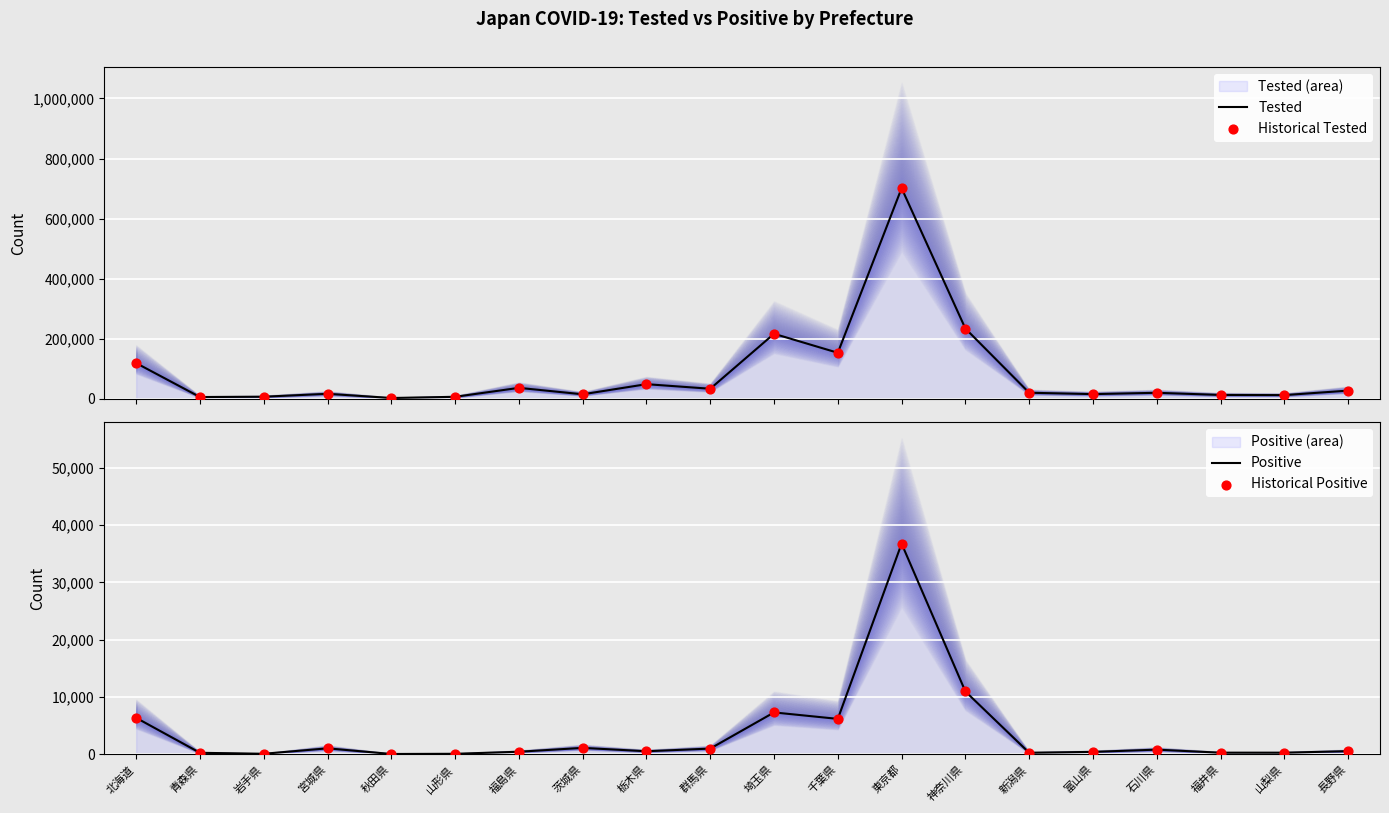

Which series contains the lowest Y value?

Positive